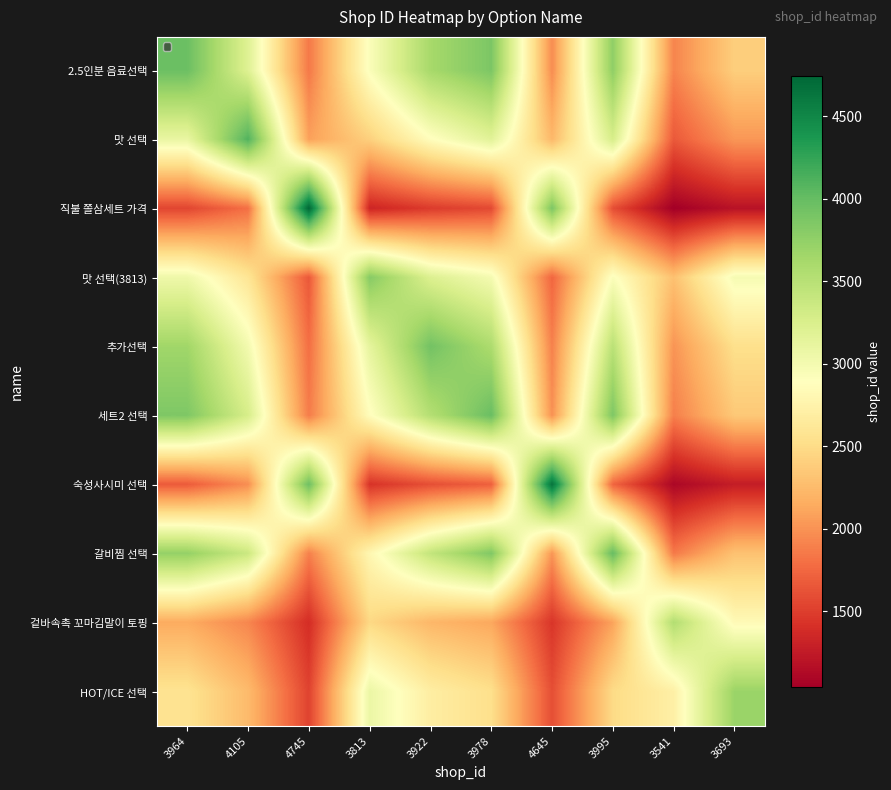

Which series has the widest spread of values?

직불 쫄삼세트 가격